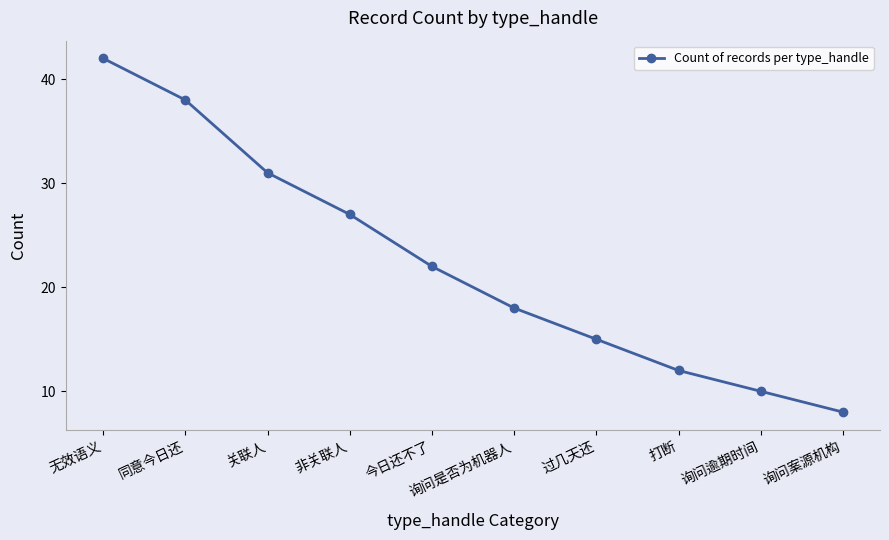

The chart shows a value of 26 at 同意今日还. True or false?

False